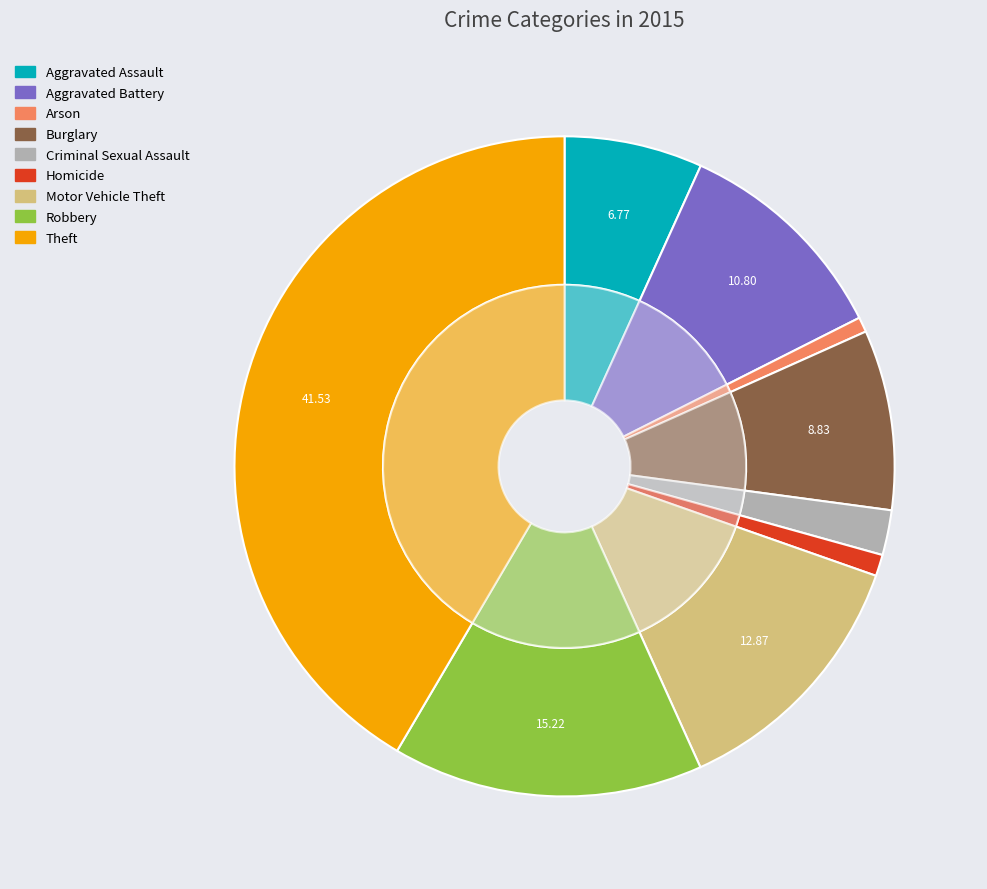

What percentage is the Aggravated Battery slice, to the nearest percent?

11%